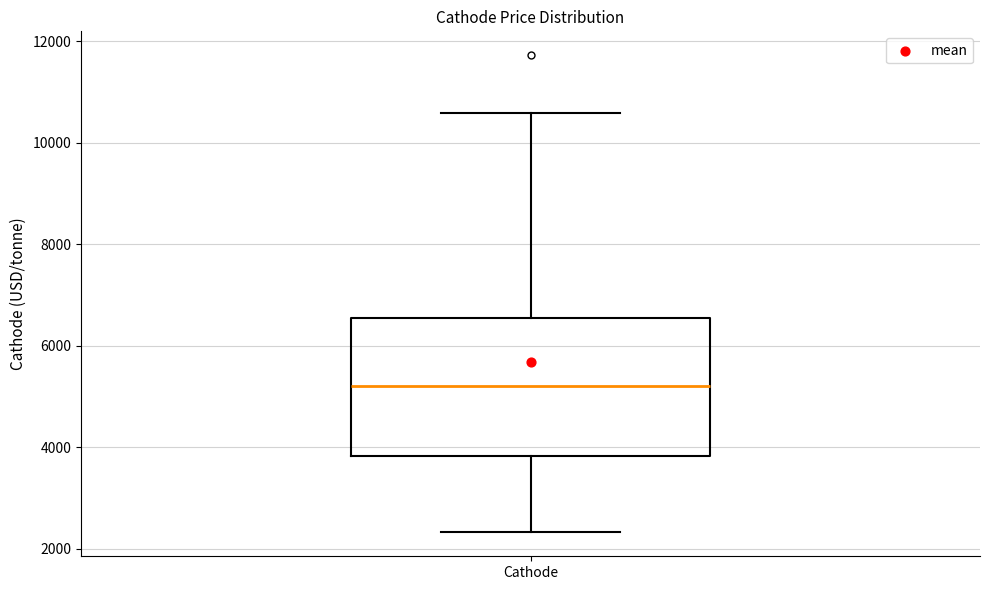

Read this box plot against the y-axis: the position of the median line, the range covered by the box, and the ends of both whiskers. The values are not printed on the chart, so give them approximately, as read against the axis.

median 5200, box 3800 to 6600, whiskers 2400 to 10600